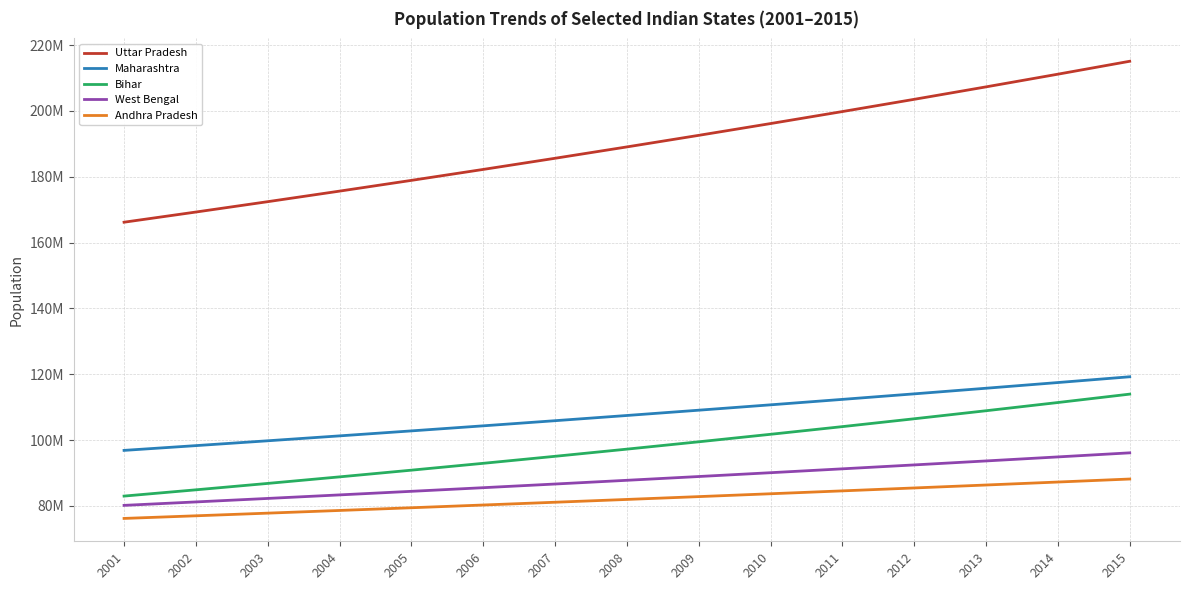

True or false: West Bengal and Andhra Pradesh intersect in this chart.

False